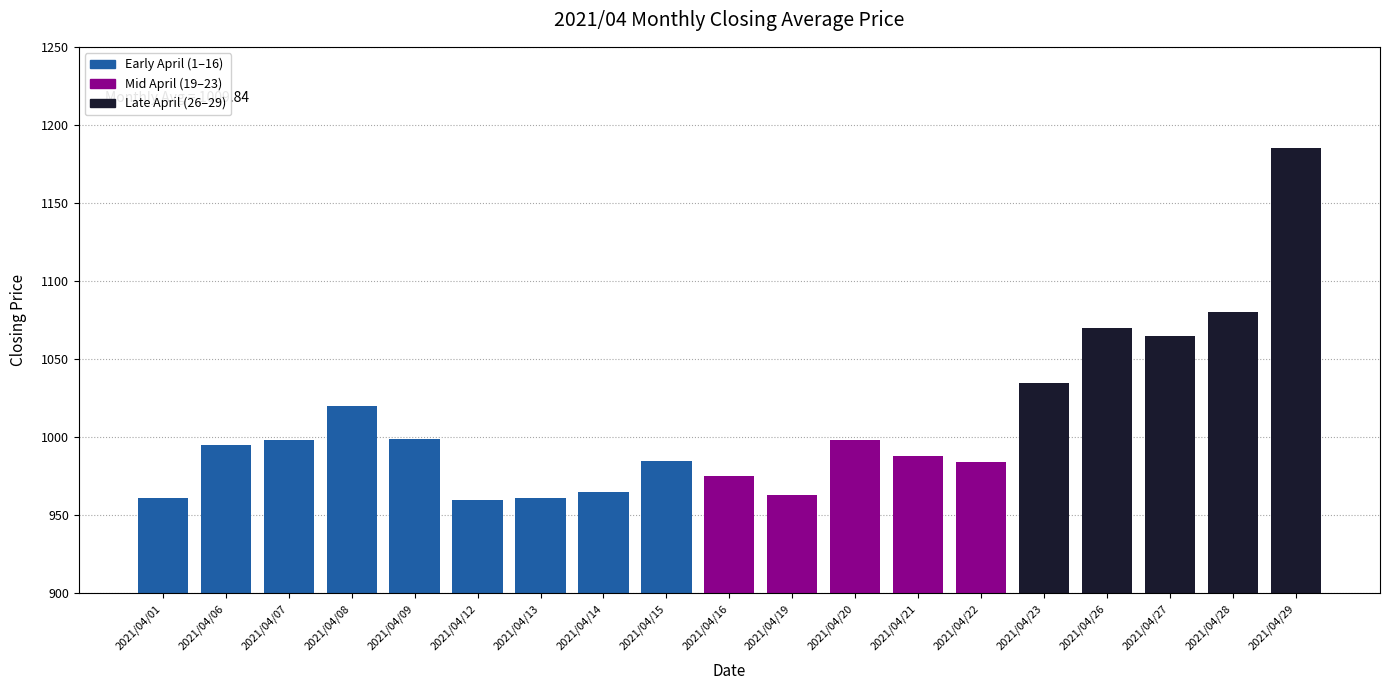

Which category has the highest value across all series?

2021/04/29